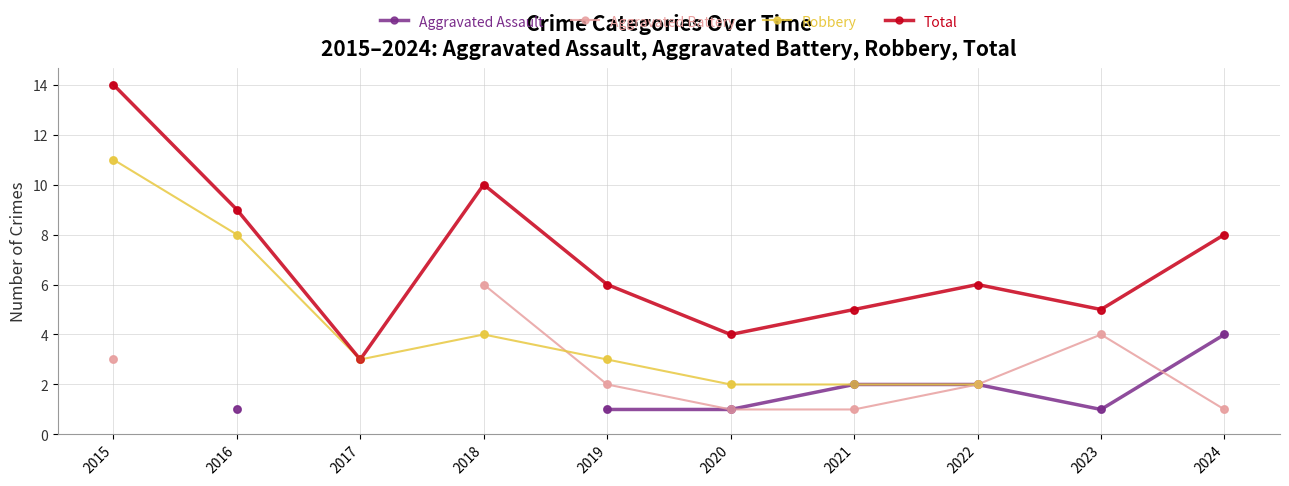

At which category is the sum across all series the highest?

2019